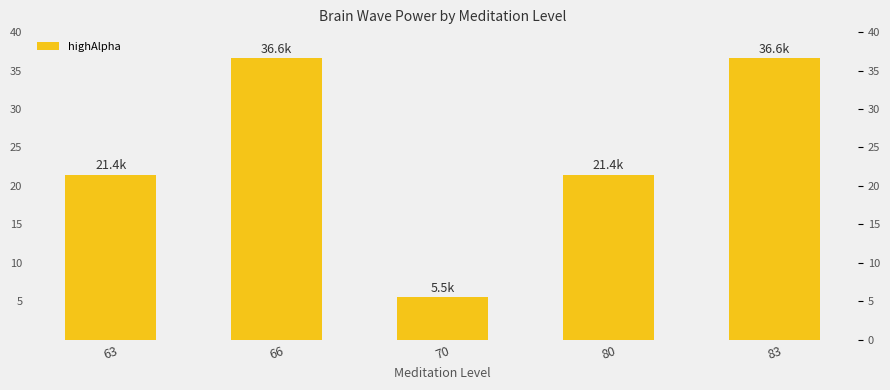

What is the smallest value displayed?

5533